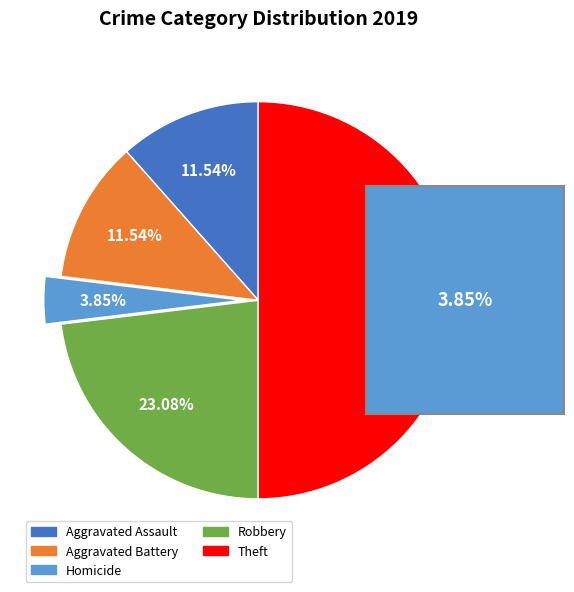

To the nearest percent, what is the difference between the largest and smallest slice percentages?

46%